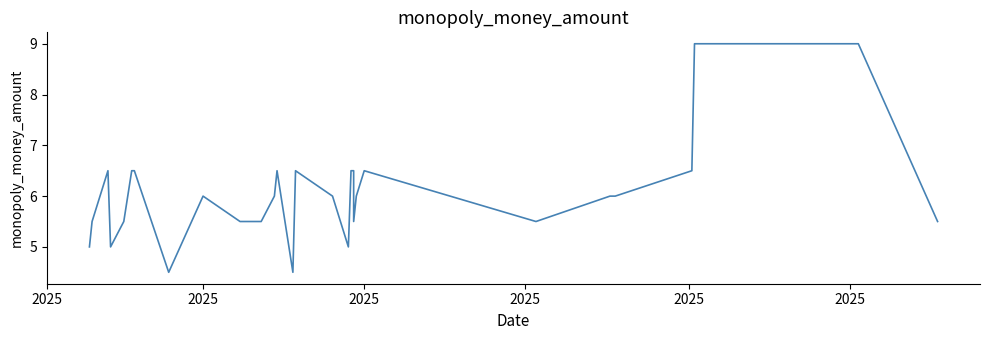

The value at 2025 is 6.6. True or false?

False